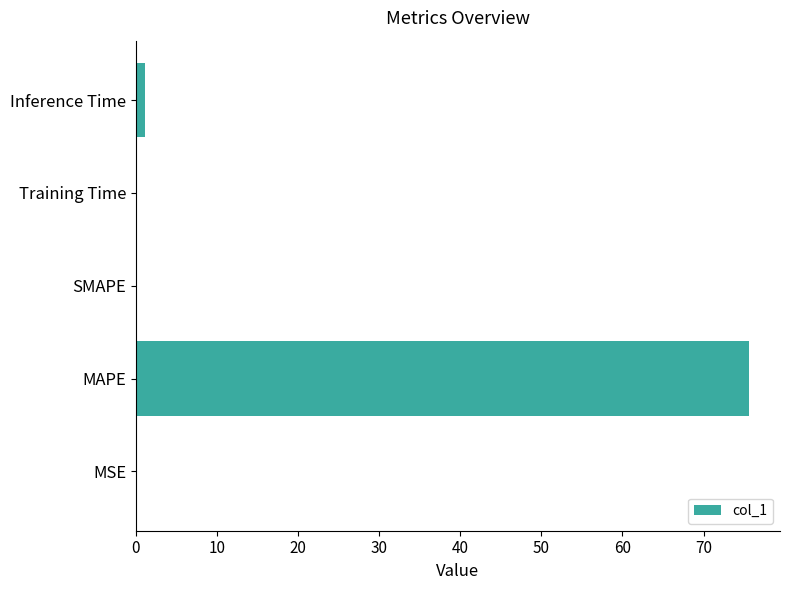

What is the sum of all values?

76.9